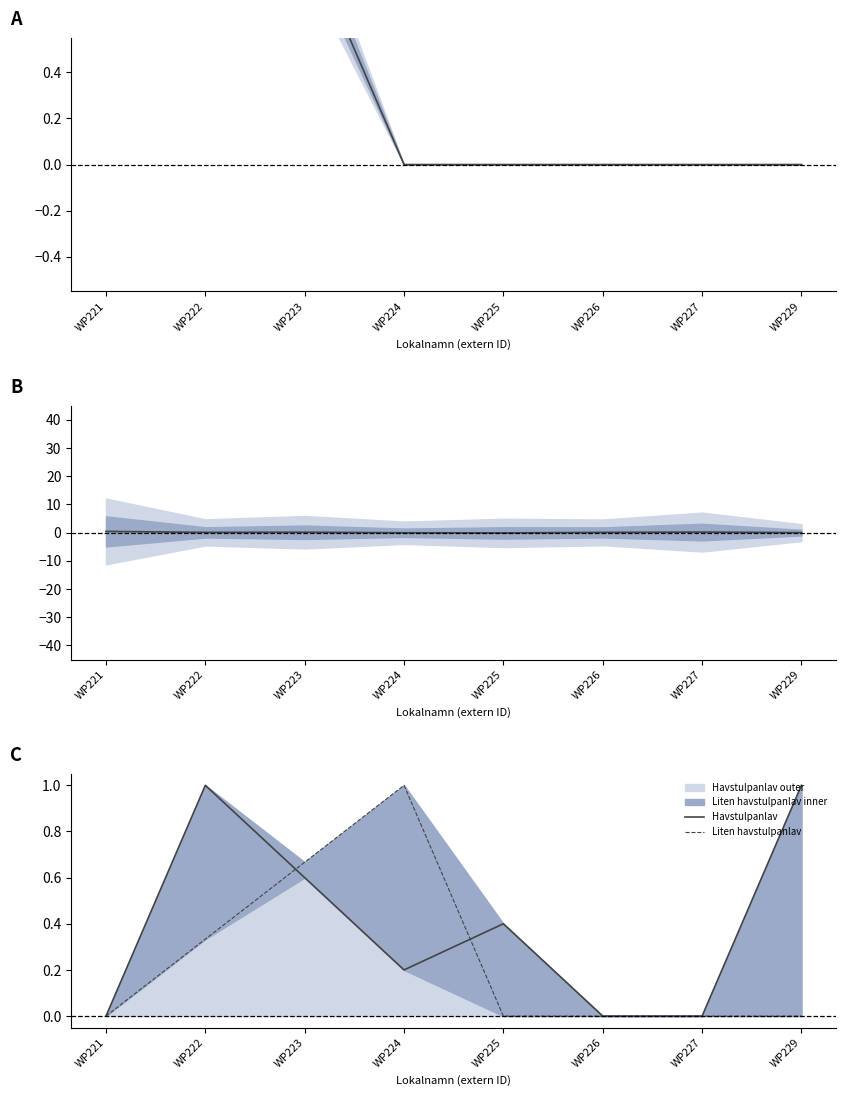

List the labels in order of Liten havstulpanlav value, largest first.

WP224, WP223, WP222, WP221, WP225, WP226, WP227, WP229